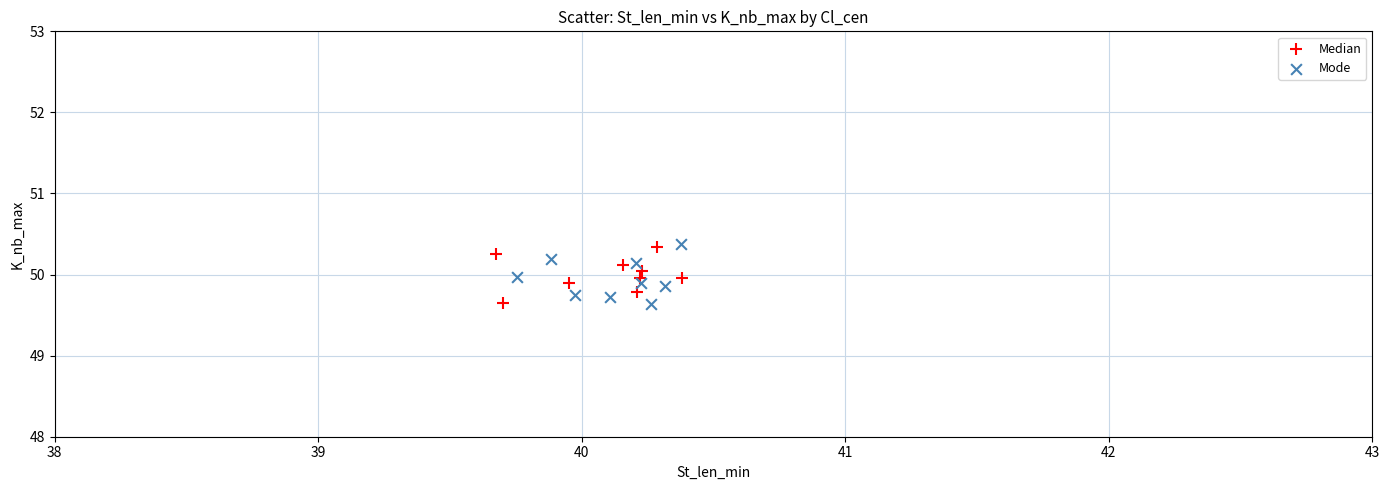

What are all the series names shown in the legend?

Median, Mode